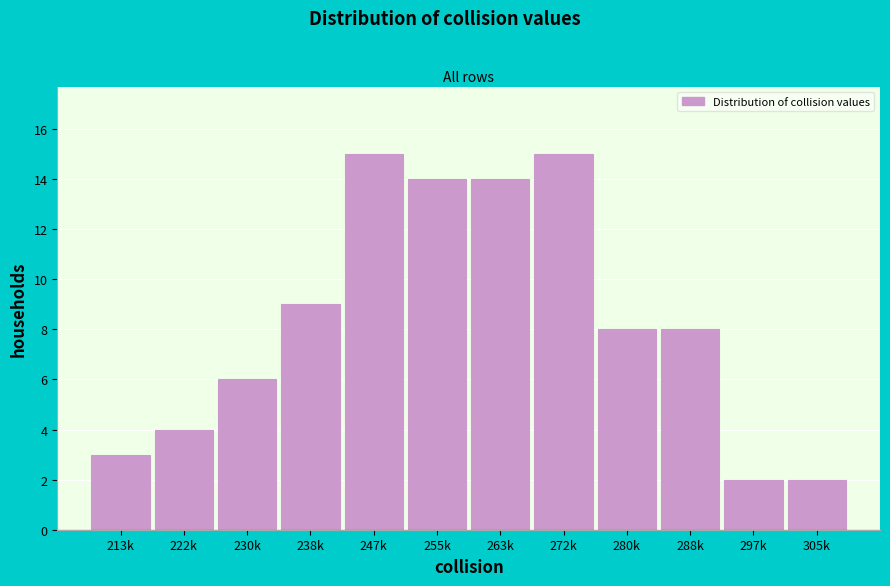

Reading right to left, list all the values displayed in this chart.

305k=2	297k=2	288k=8	280k=8	272k=15	263k=14	255k=14	247k=15	238k=9	230k=6	222k=4	213k=3